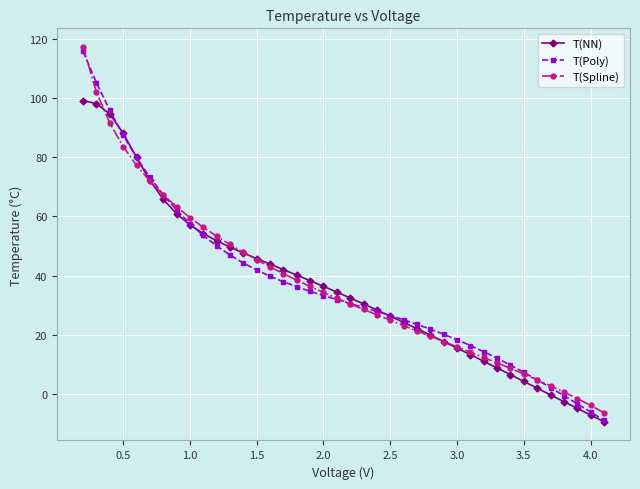

True or false: T(Spline) and T(NN) cross at least once.

True